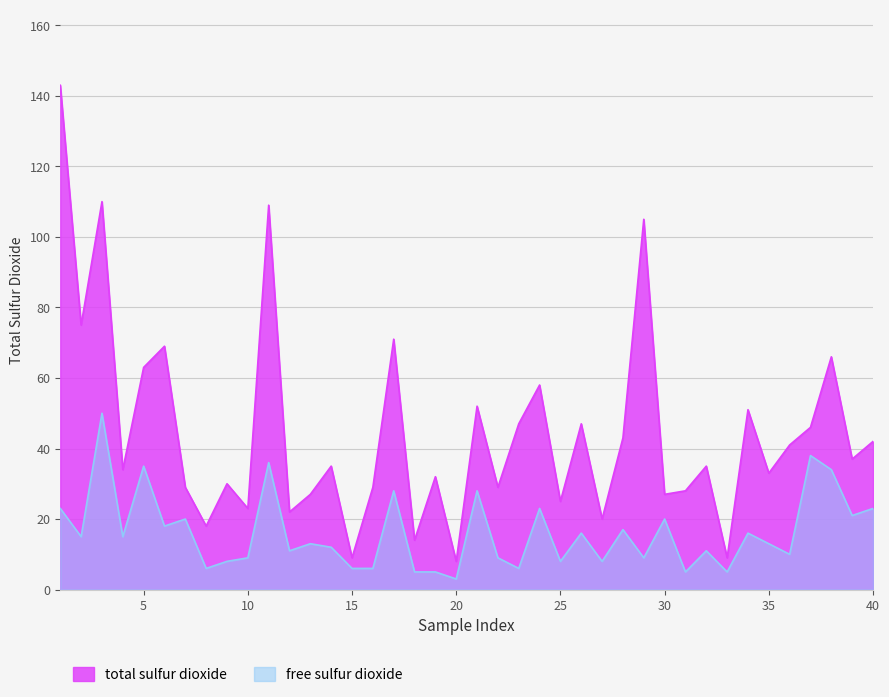

At which label does total sulfur dioxide reach its minimum?

20